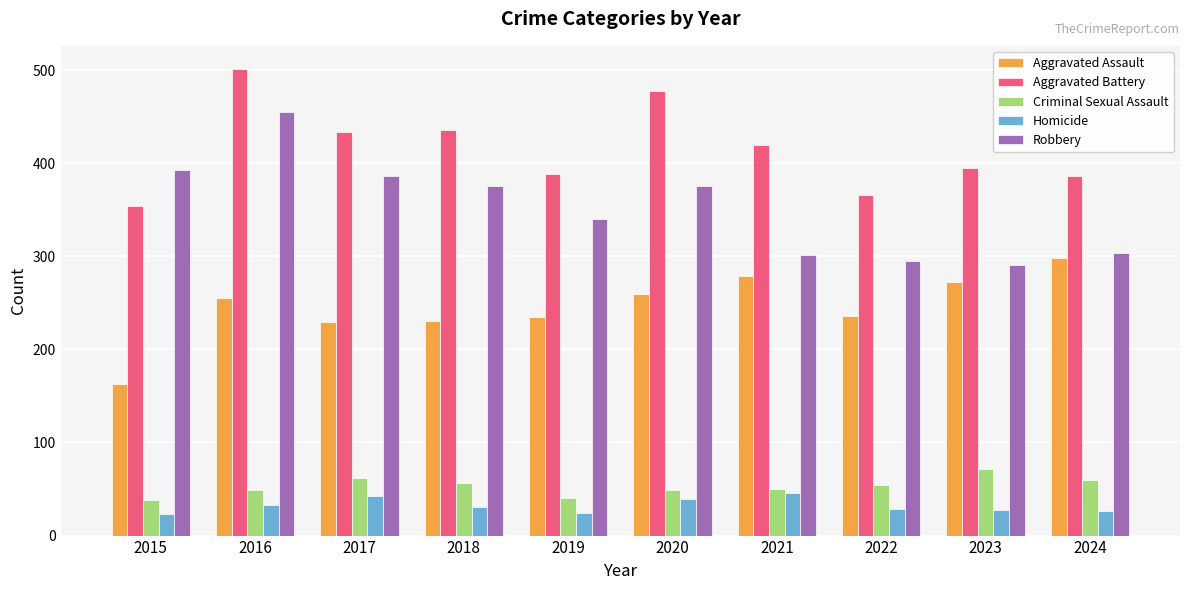

What is the sum of the Robbery values at 2017 and 2022?

681